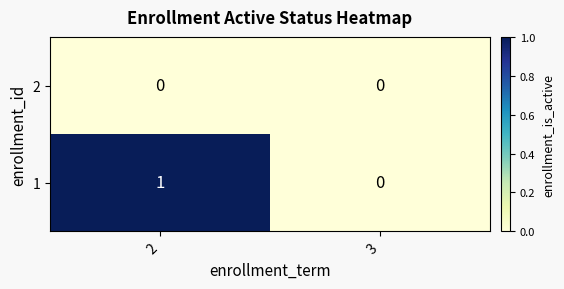

List the series in order of their overall mean, highest first.

1, 2